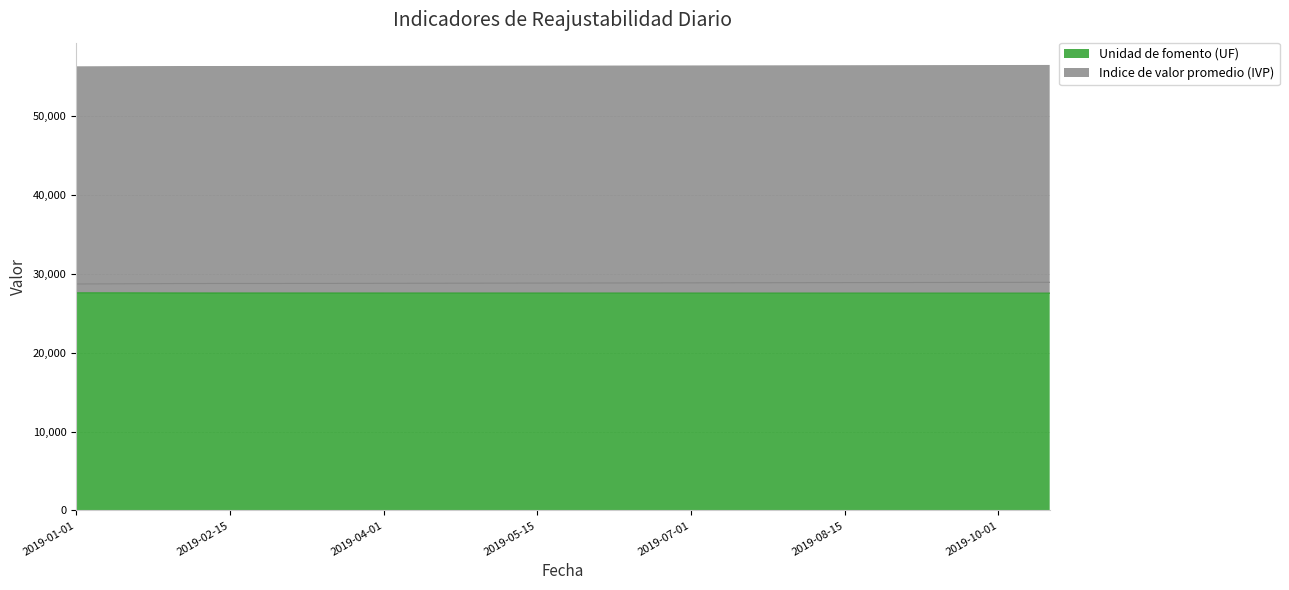

What is the approximate value of Unidad de fomento (UF) at 2019-05-15?

27535.0